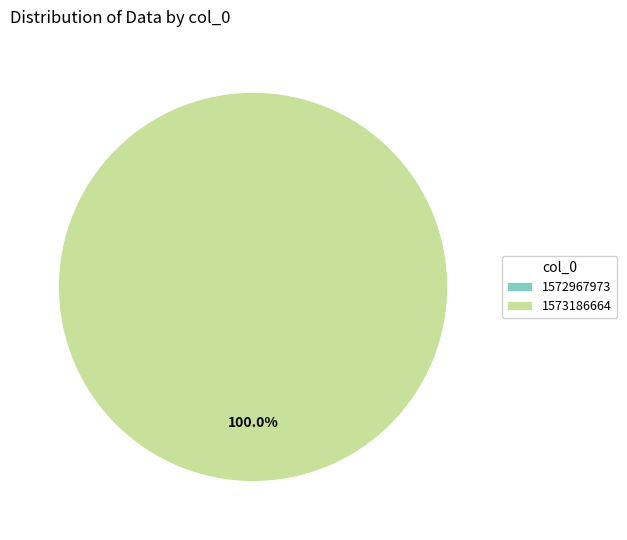

Do 1572967973 and 1573186664 together represent more than half of the pie?

Yes